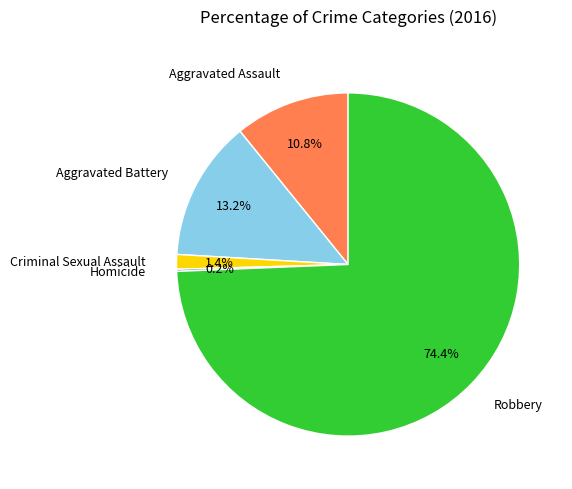

To the nearest percent, what percentage of the pie is Aggravated Assault?

11%